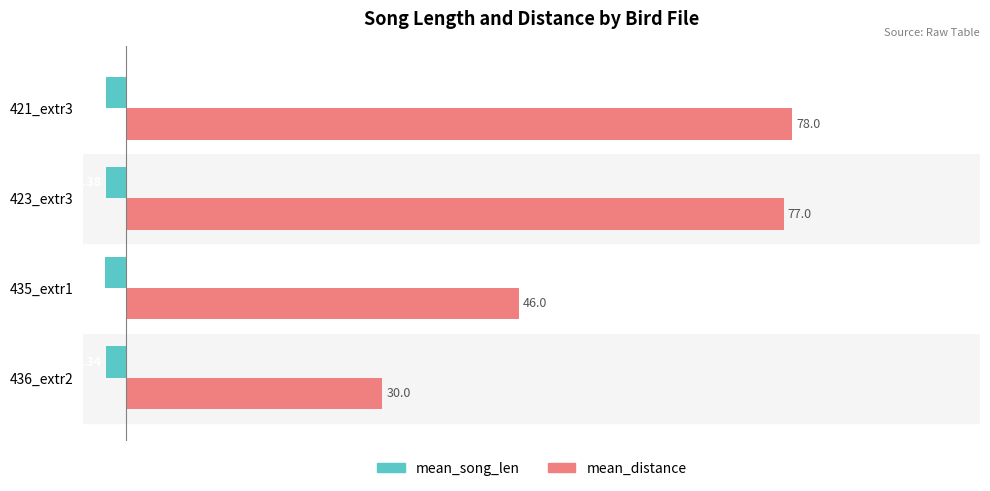

What is the difference between the maximum and second lowest values in the mean_song_len series?

0.1